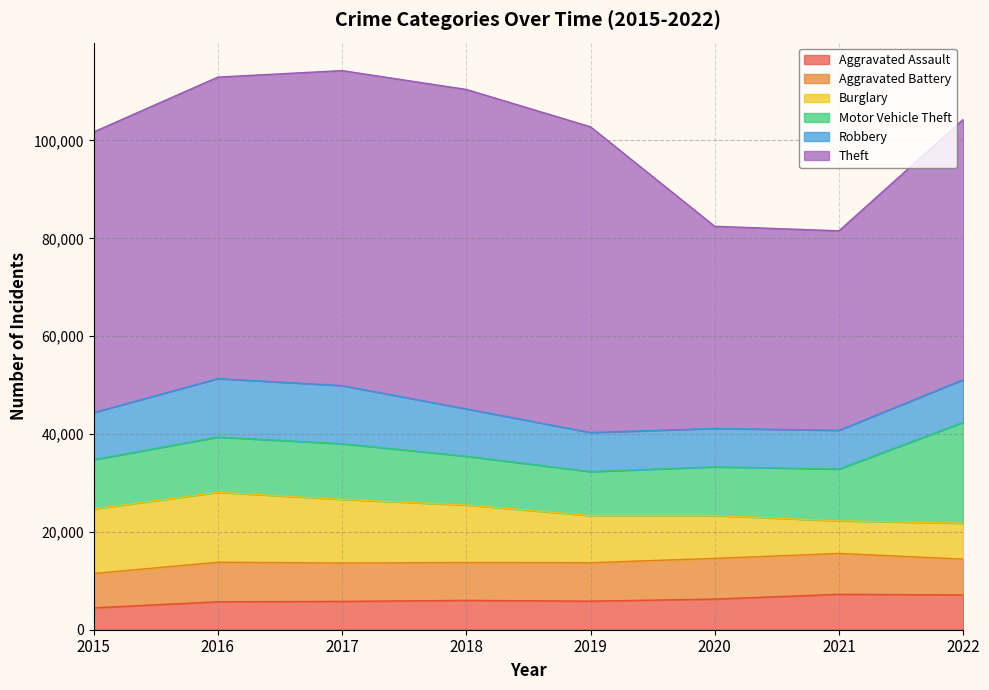

How many data points in Theft are above 61618?

3